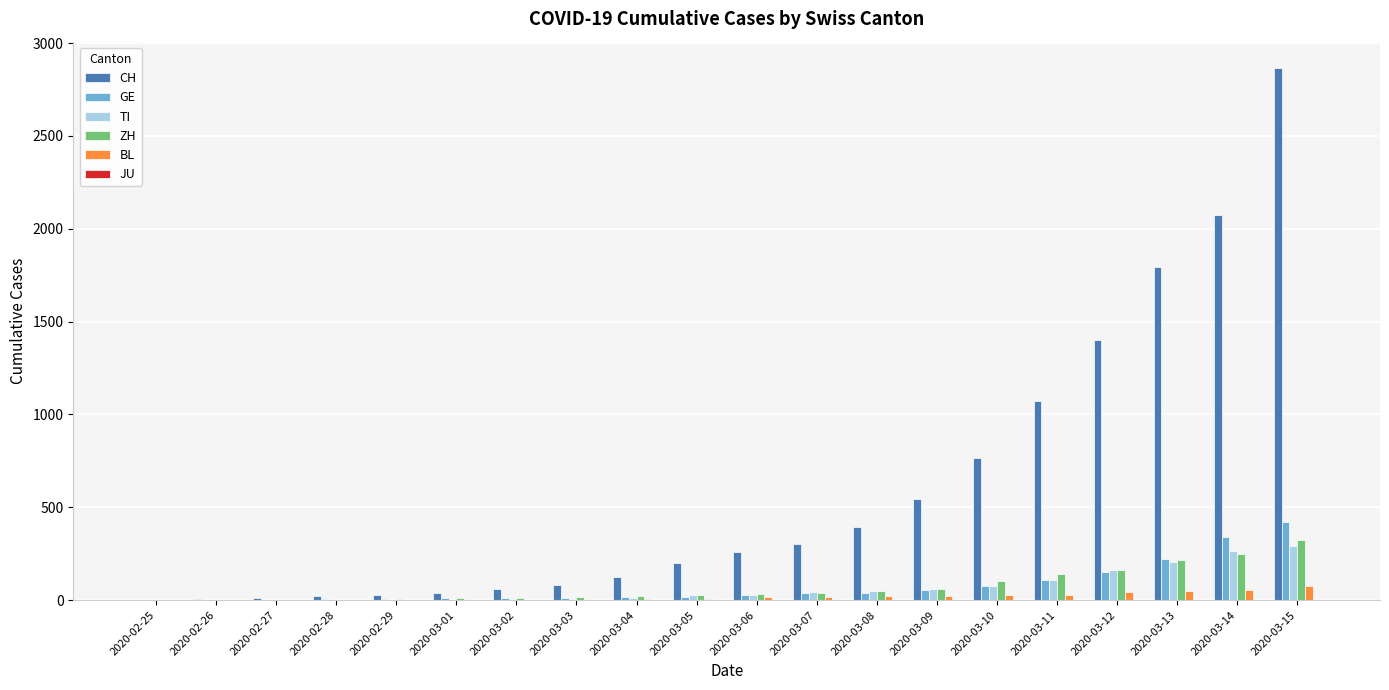

What is the sum of all TI values?

1346